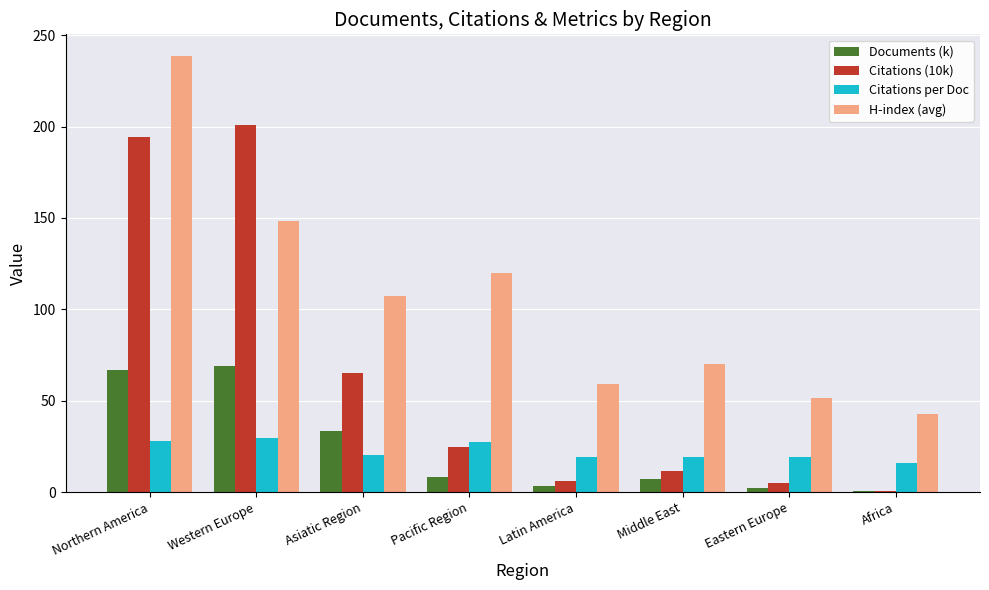

Which series has the widest spread of values?

Citations (10k)